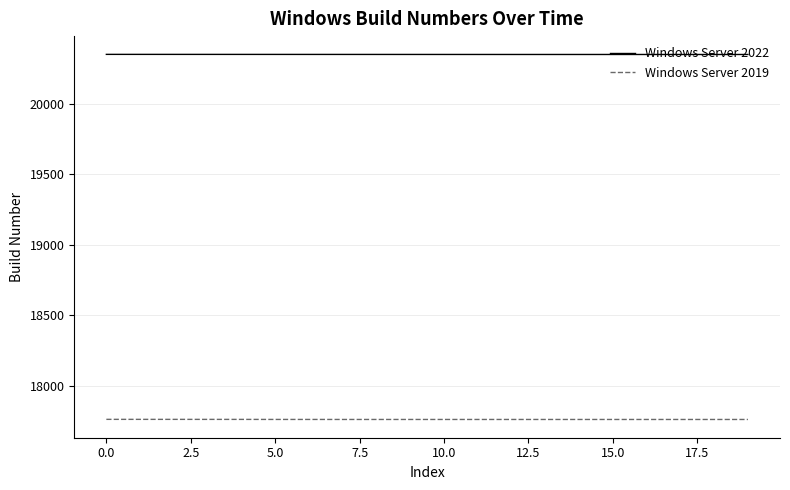

True or false: Windows Server 2022 and Windows Server 2019 intersect in this chart.

False